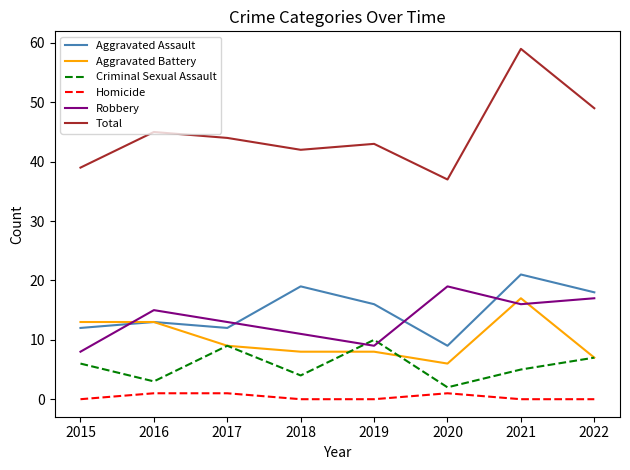

What are all the series names shown in the legend?

Aggravated Assault, Aggravated Battery, Criminal Sexual Assault, Homicide, Robbery, Total